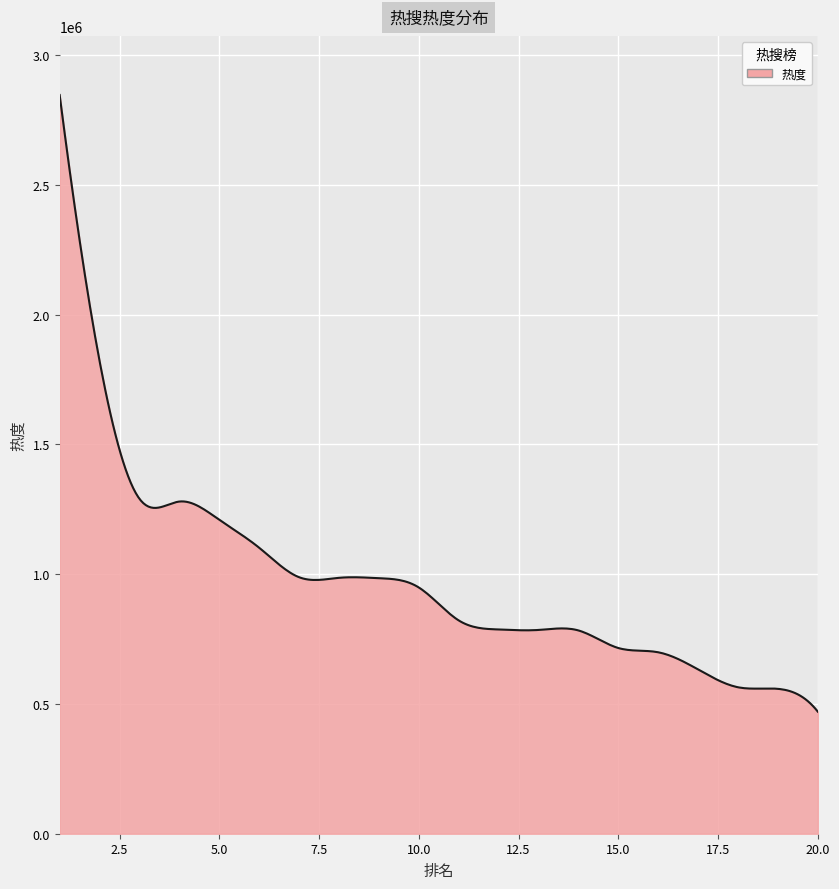

What is the minimum value shown in the chart?

470399.0